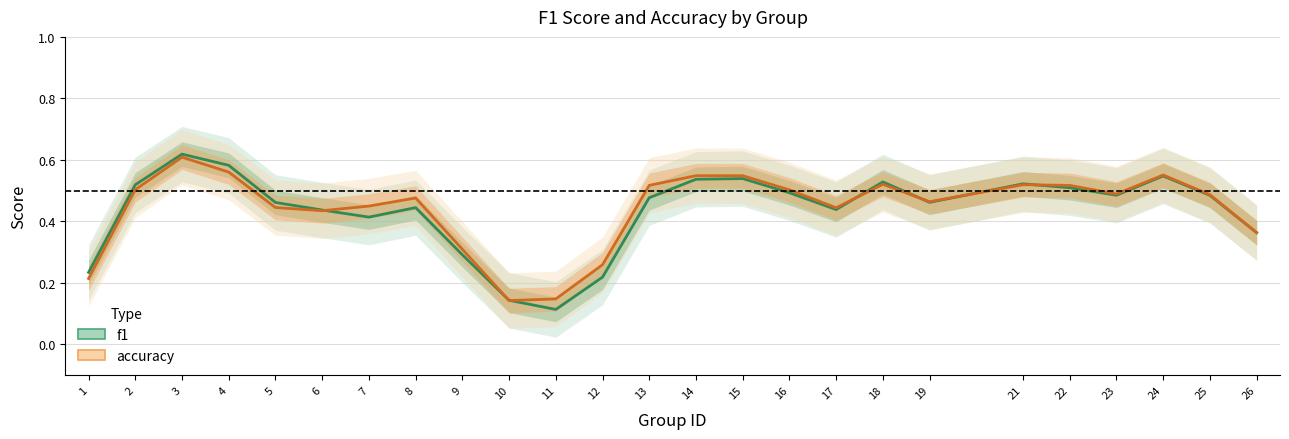

What is the minimum value shown in the chart?

0.1